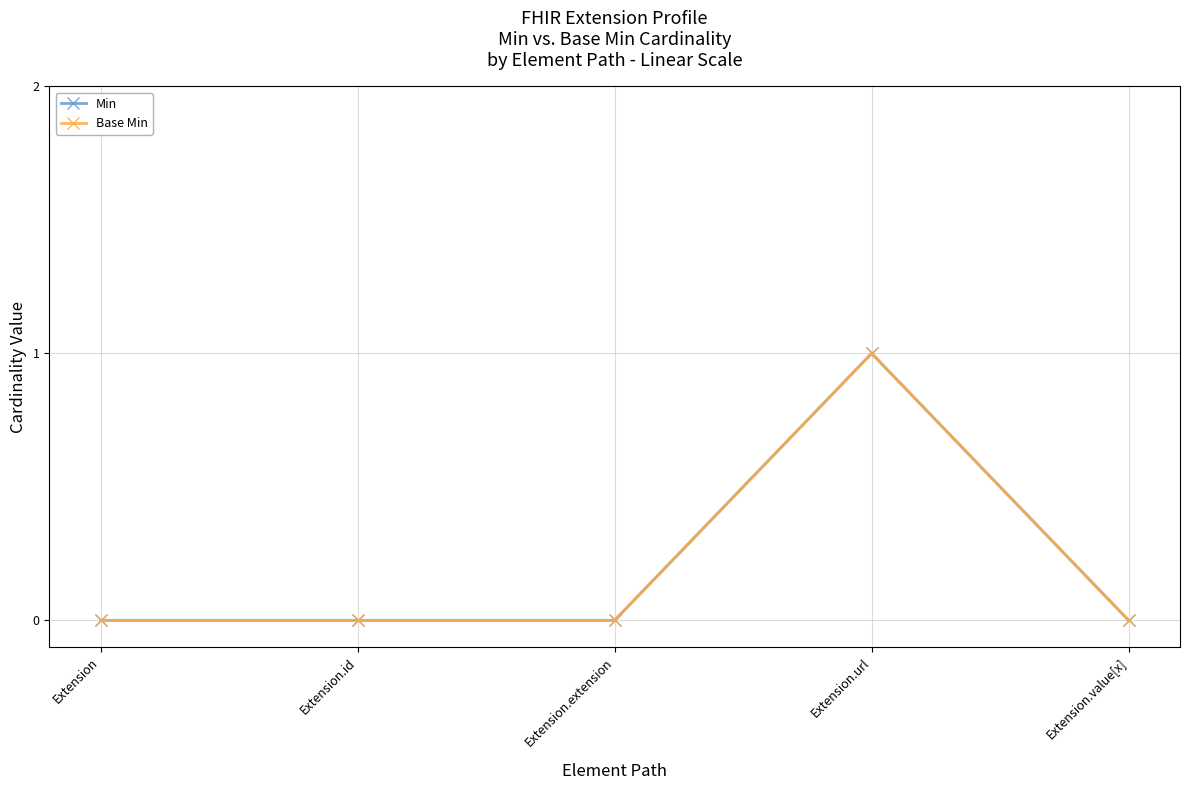

Is it true that Min equals 0 at Extension.id?

True